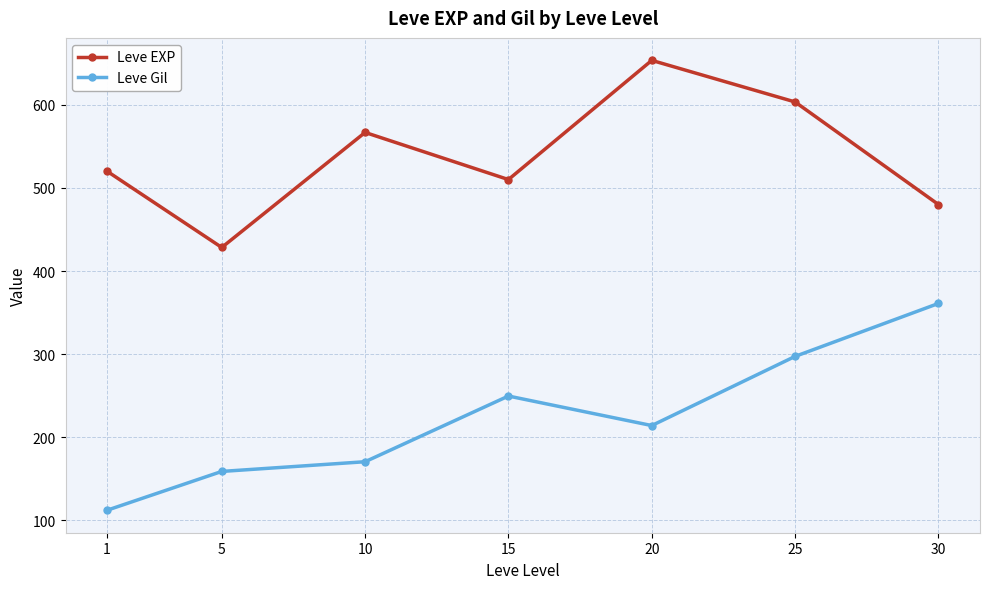

At which label does Leve Gil first exceed 214?

15